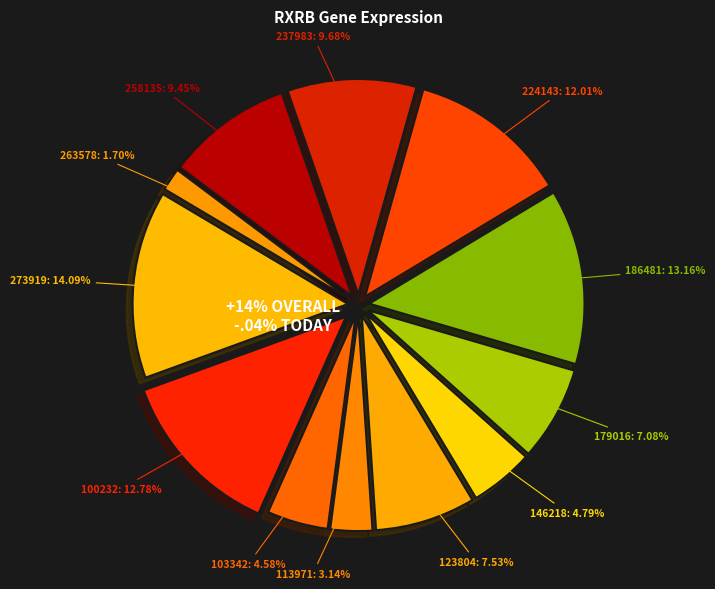

How many slices are in this pie chart?

12